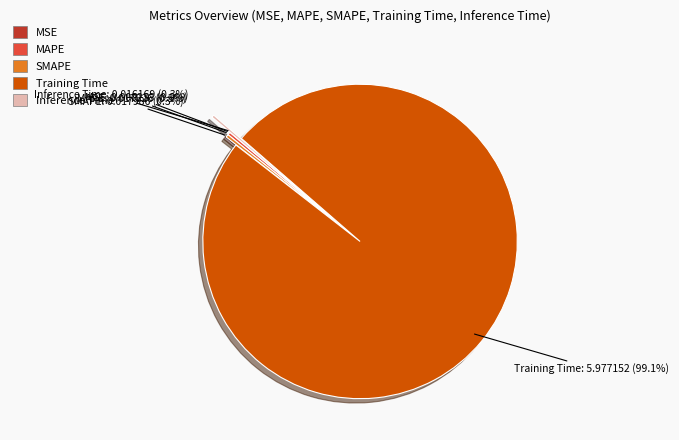

What is the largest slice in the pie chart?

Training Time